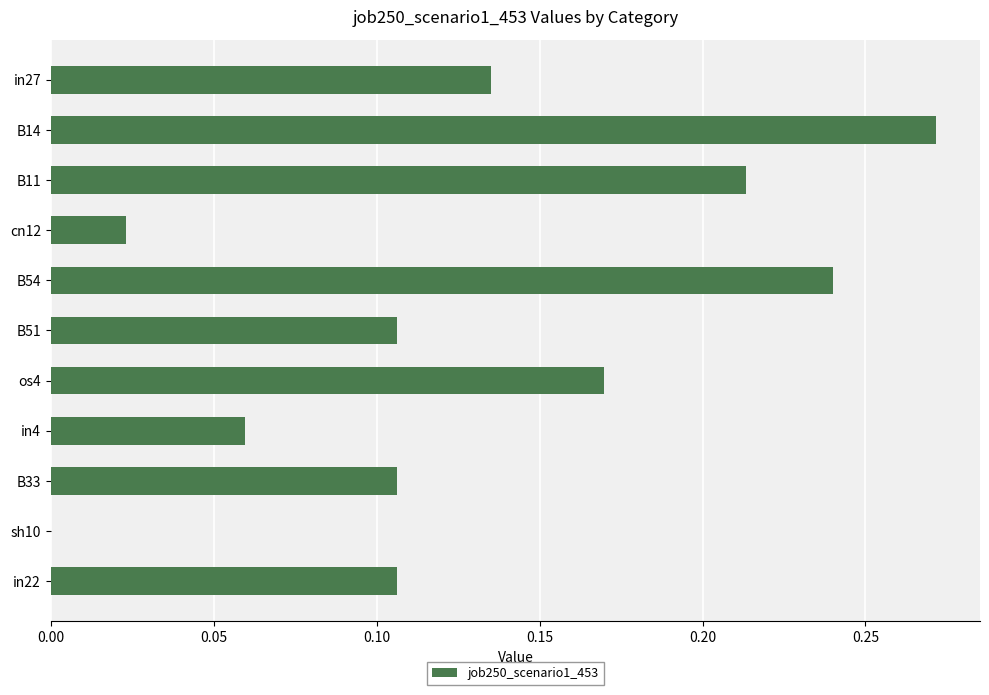

Which category has the highest value across all series?

B14